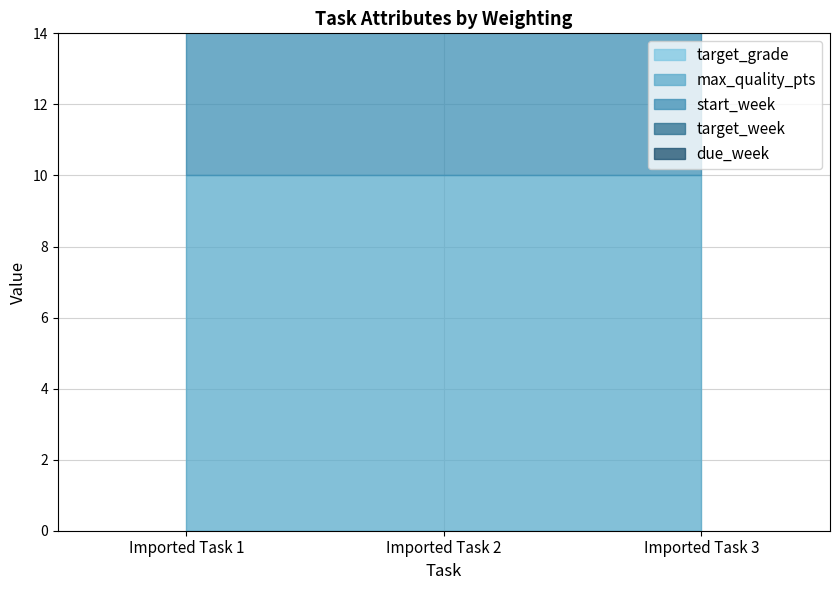

At which category does the chart reach its minimum across all series?

Imported Task 1